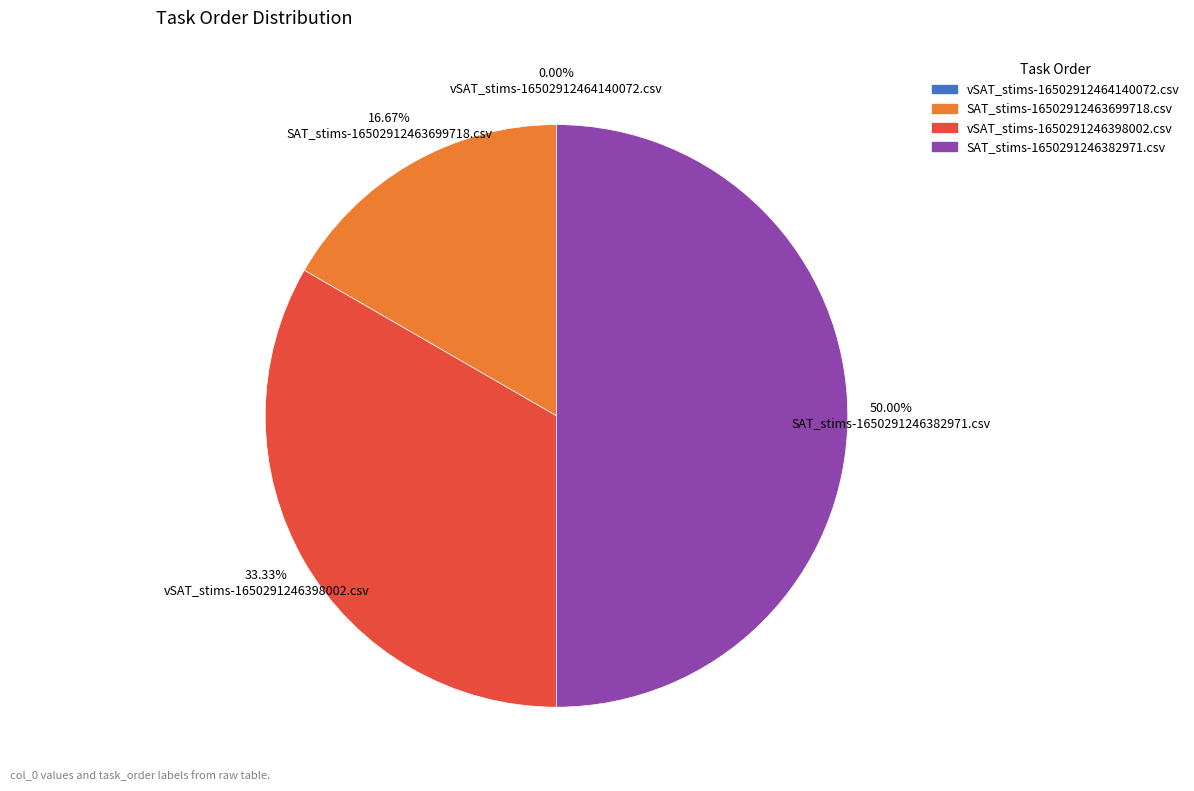

What percentage is the SAT_stims-16502912463699718.csv slice, to the nearest percent?

17%